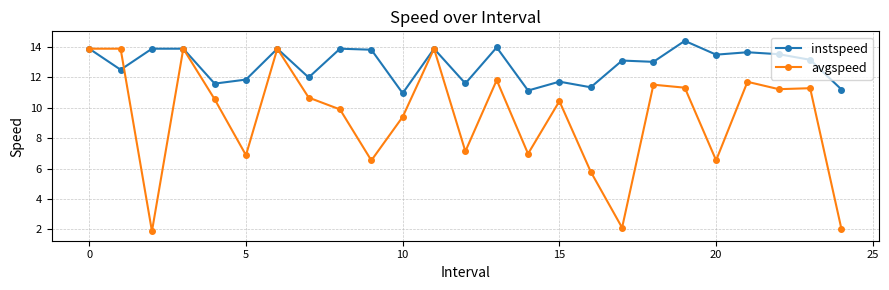

Which series has the largest total across all categories?

instspeed